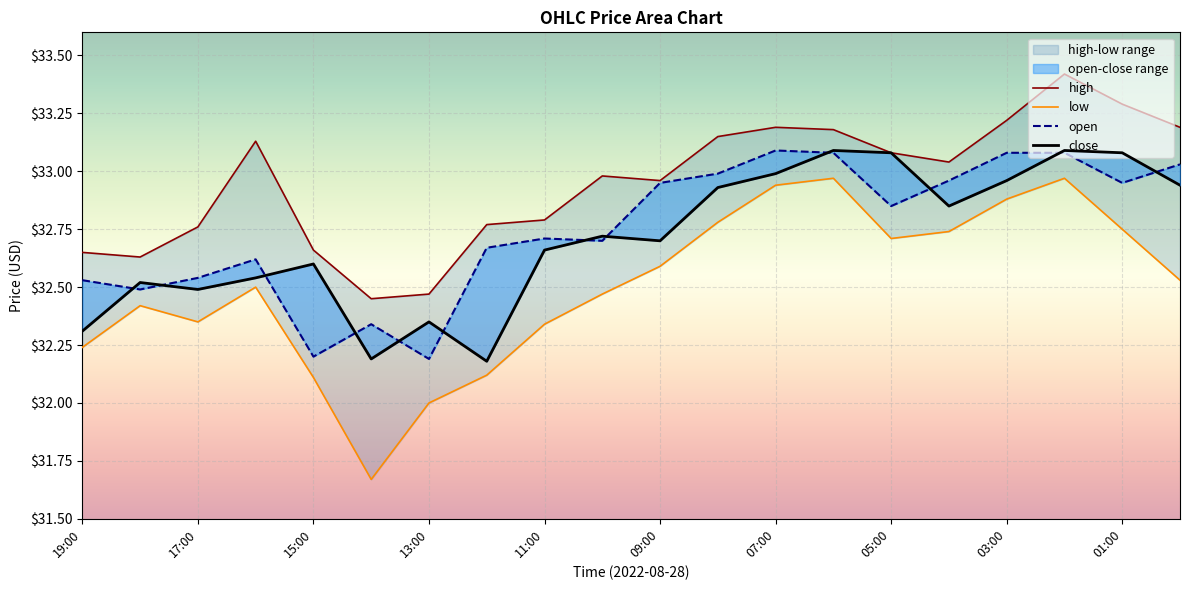

Is the value of open at 11 greater than the value of high at 07:00?

Yes